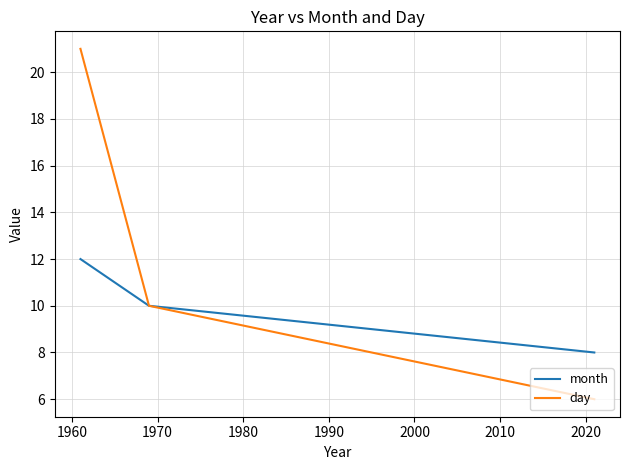

Rank the series by their average value, from highest to lowest.

day, month